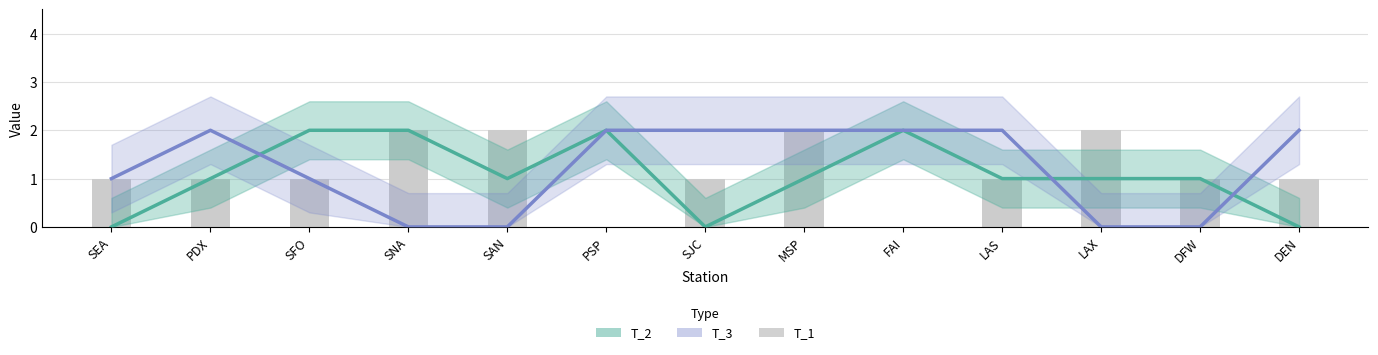

True or false: the data shows 3 at SAN.

False